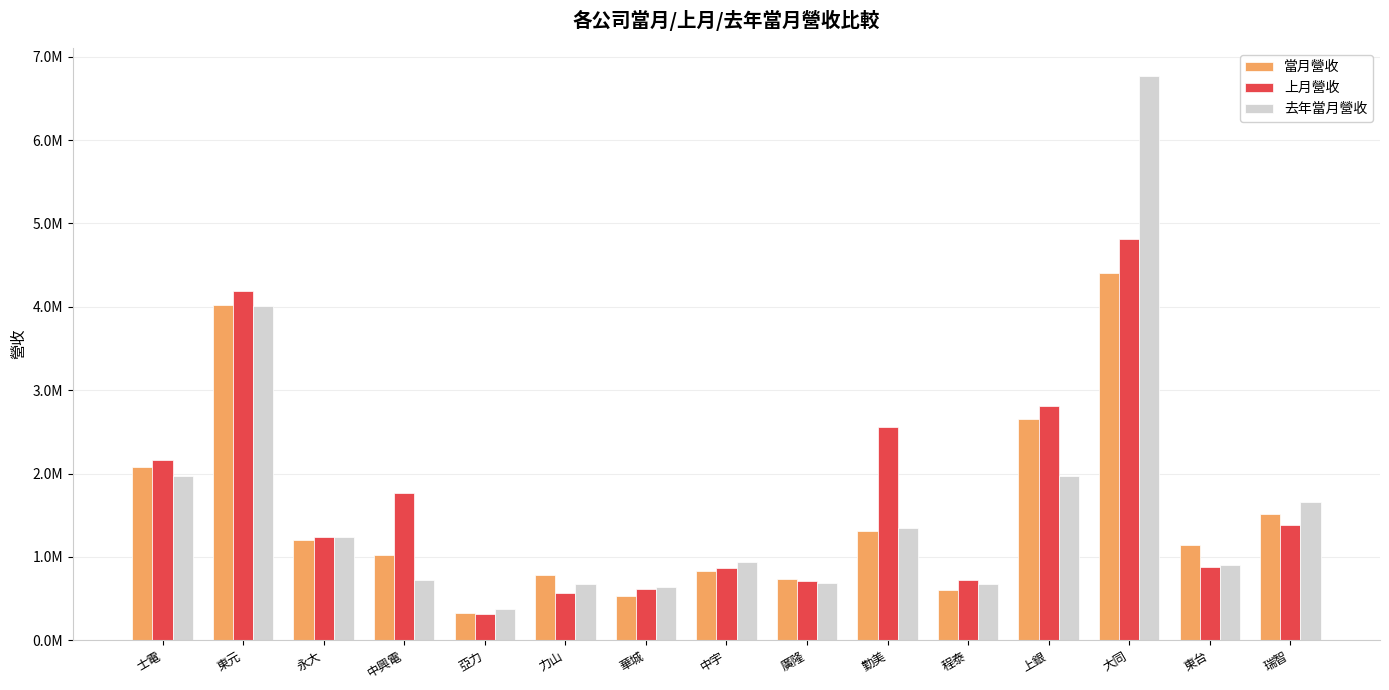

Are the bars grouped side by side (vs. stacked)?

Yes